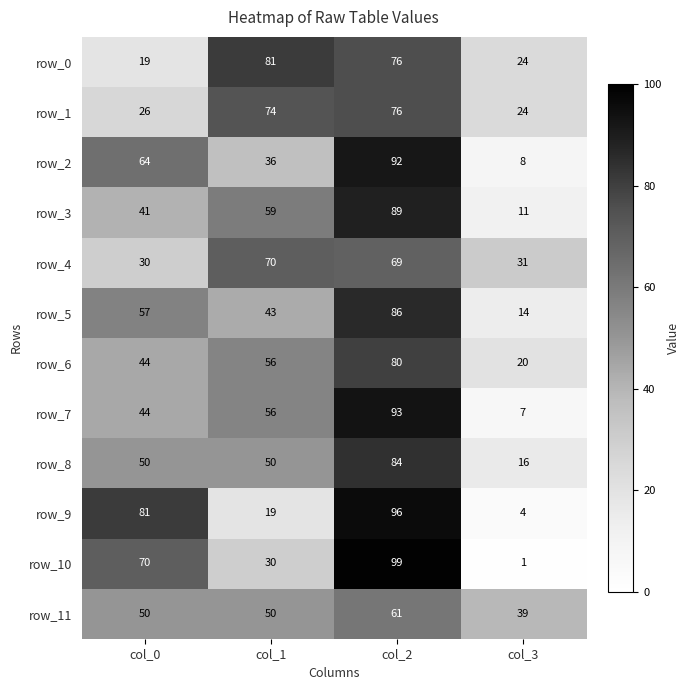

True or false: row_11 has a value of 67 at col_3.

False